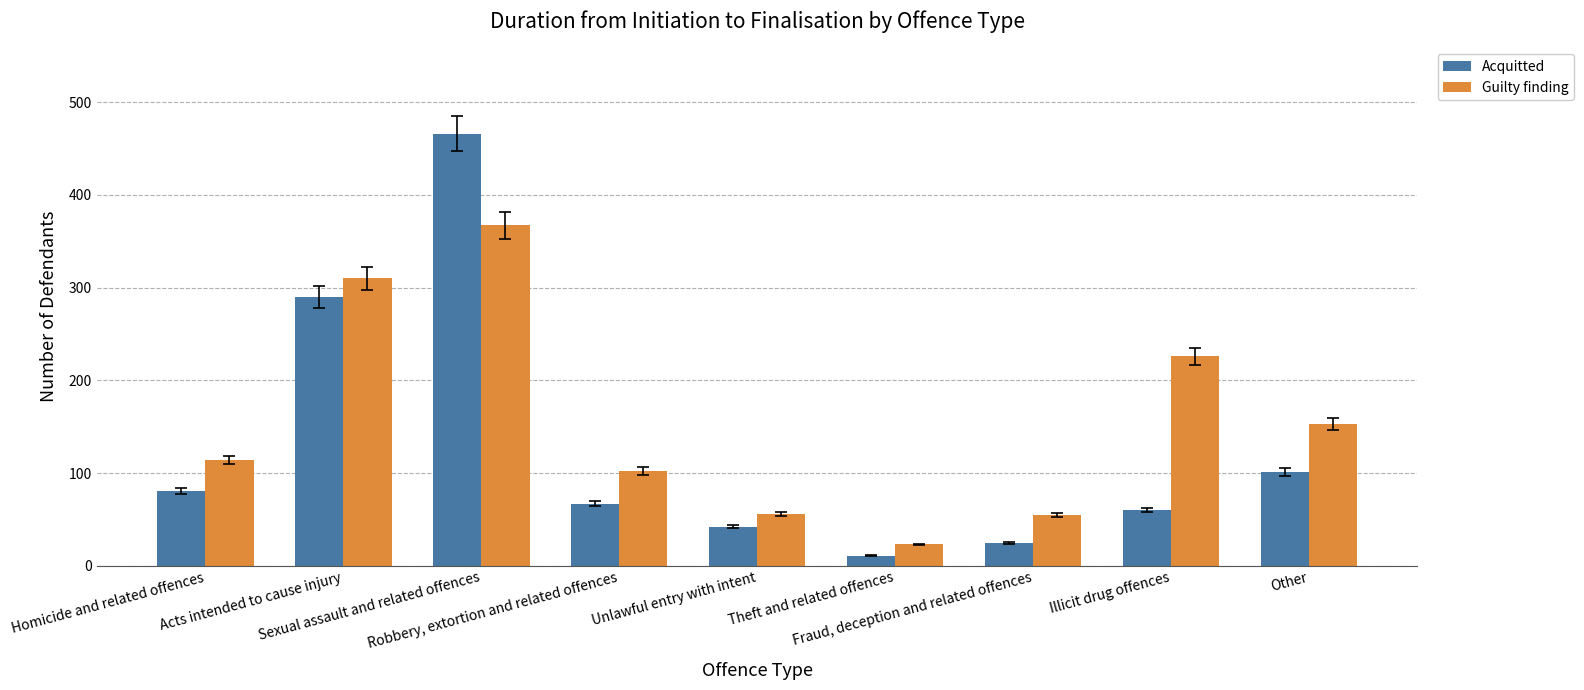

What is the difference between the second highest and minimum values in the Guilty finding series?

287